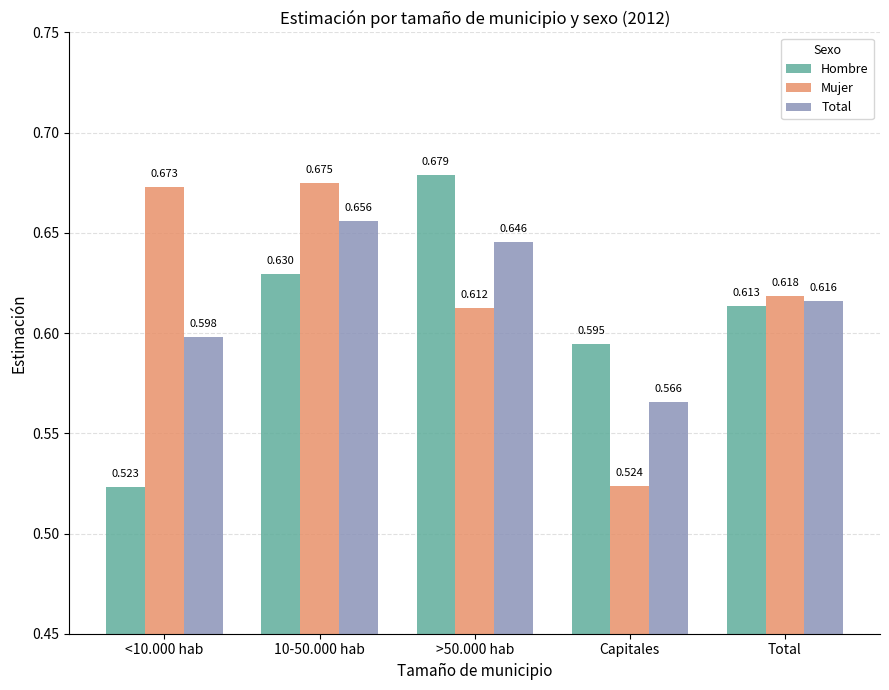

Rank the series at >50.000 hab from highest to lowest value.

Hombre, Total, Mujer